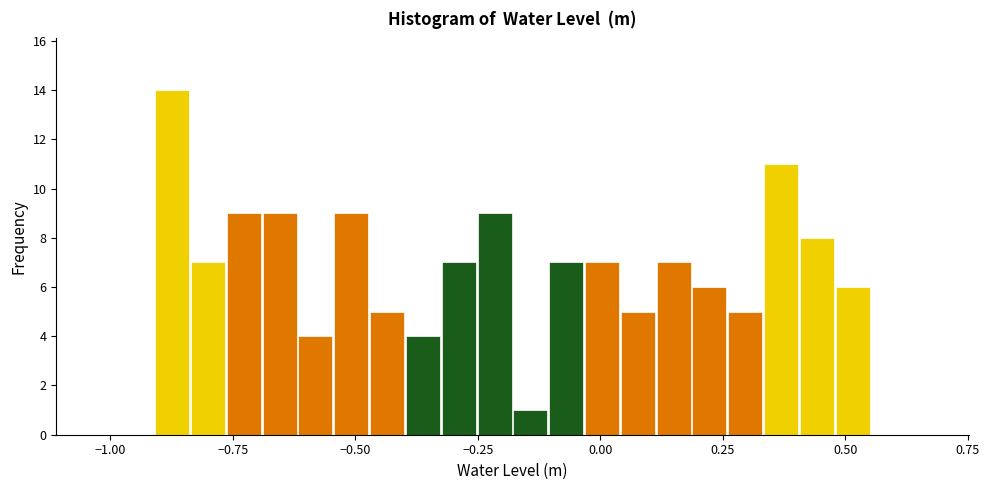

Around what value on the x-axis is the tallest bar? Give the approximate position of its centre, as read against the axis.

-0.85